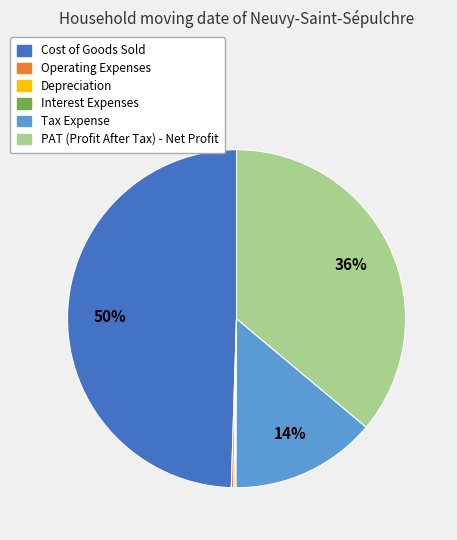

True or false: PAT (Profit After Tax) - Net Profit accounts for 30% of the total.

False